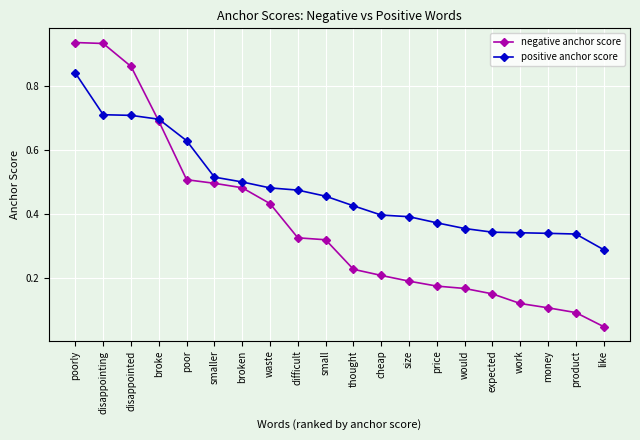

Rank the series by their maximum value, from highest to lowest.

negative anchor score, positive anchor score